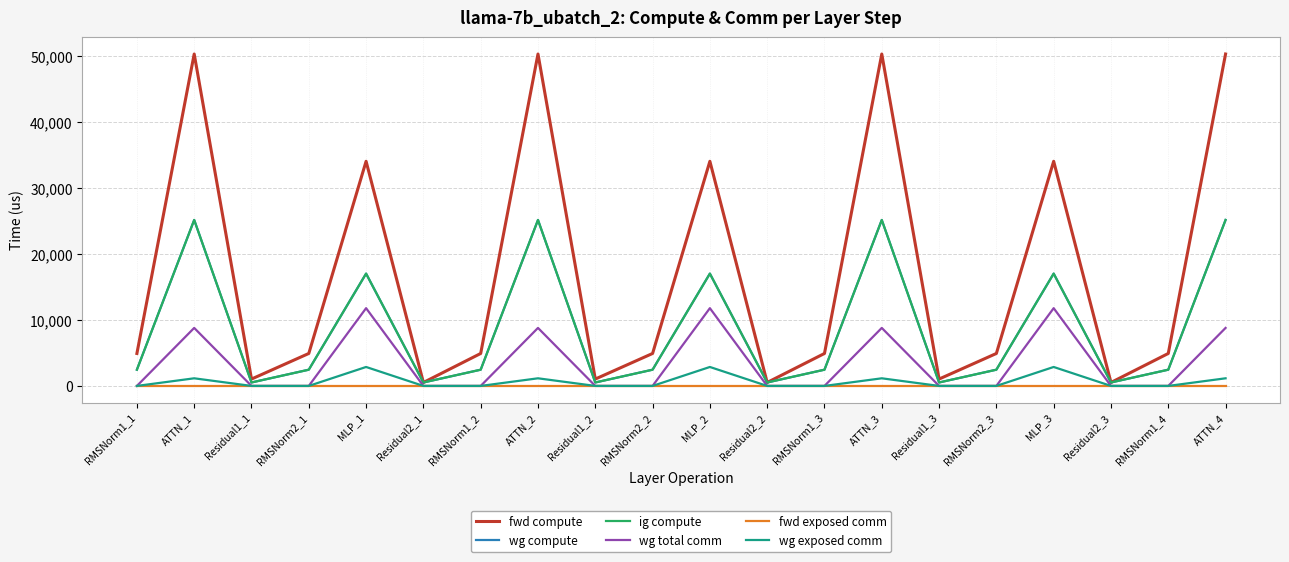

Is this an area chart (filled region under the line)?

No